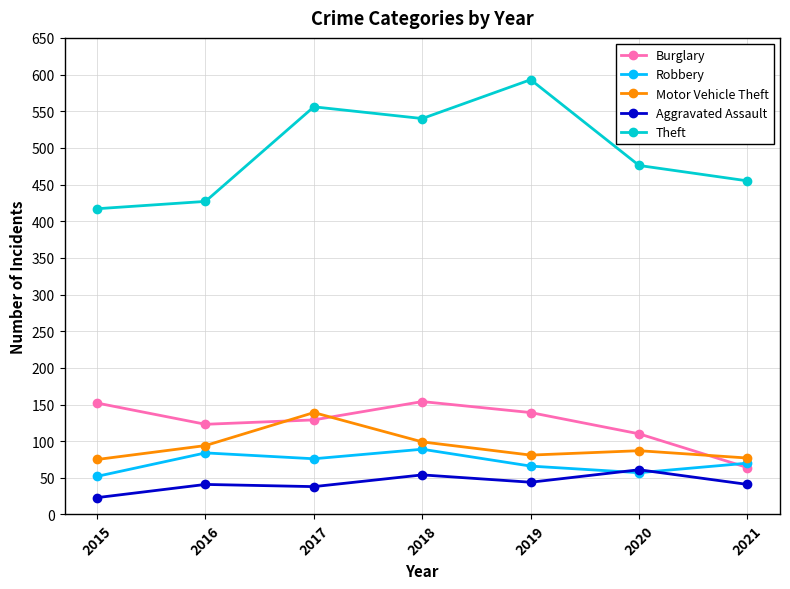

Count the number of data series in this chart.

5